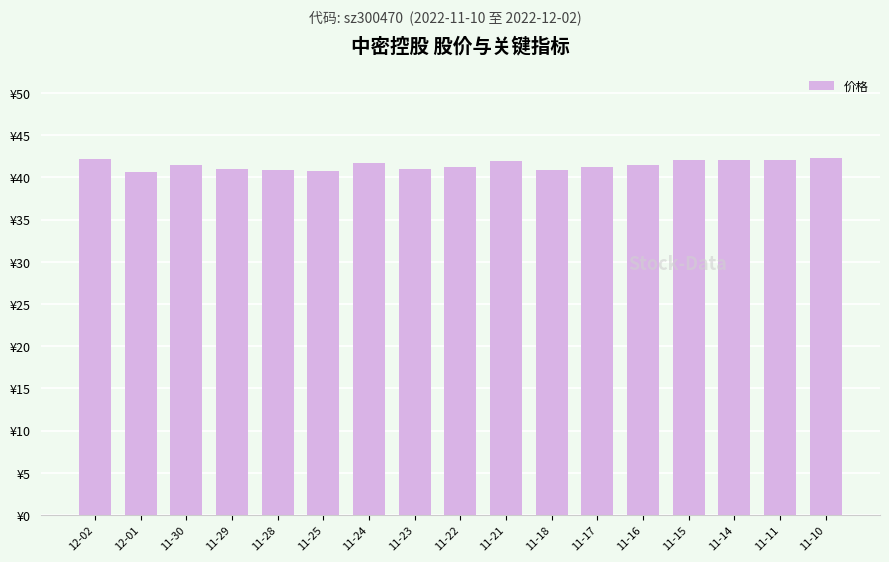

Which has a higher value, 11-24 or 11-22?

11-24